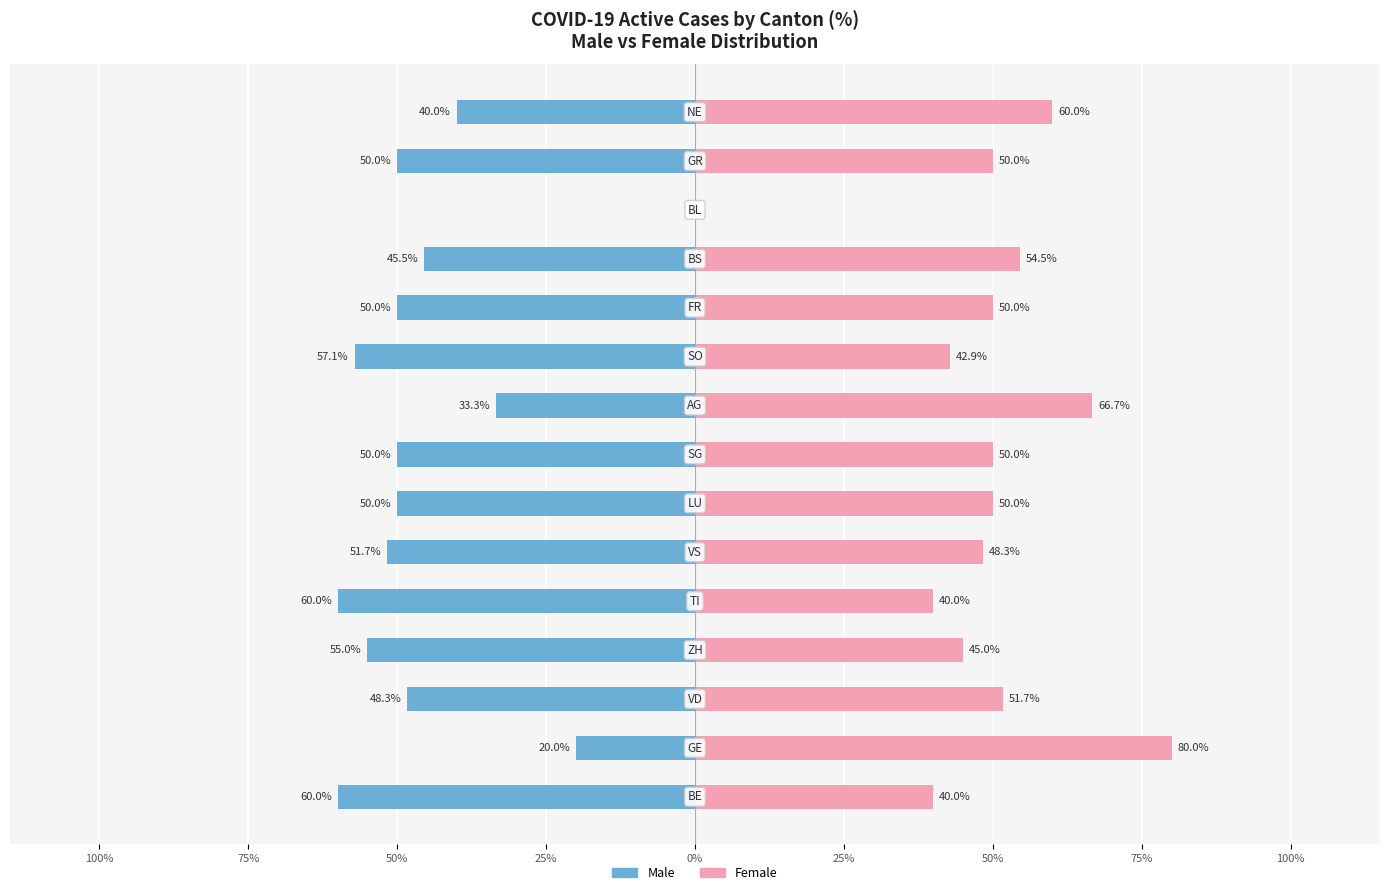

Are the bars horizontal?

Yes